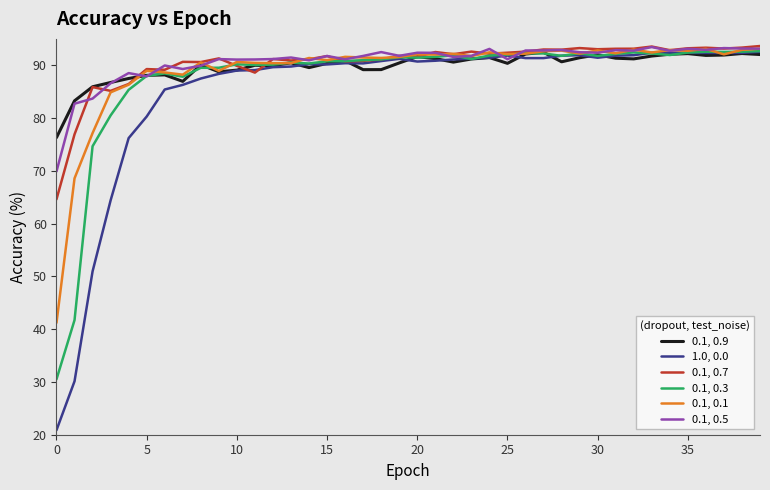

Rank the series by their maximum value, from highest to lowest.

0.1, 0.7, 0.1, 0.5, 0.1, 0.1, 0.1, 0.3, 1.0, 0.0, 0.1, 0.9